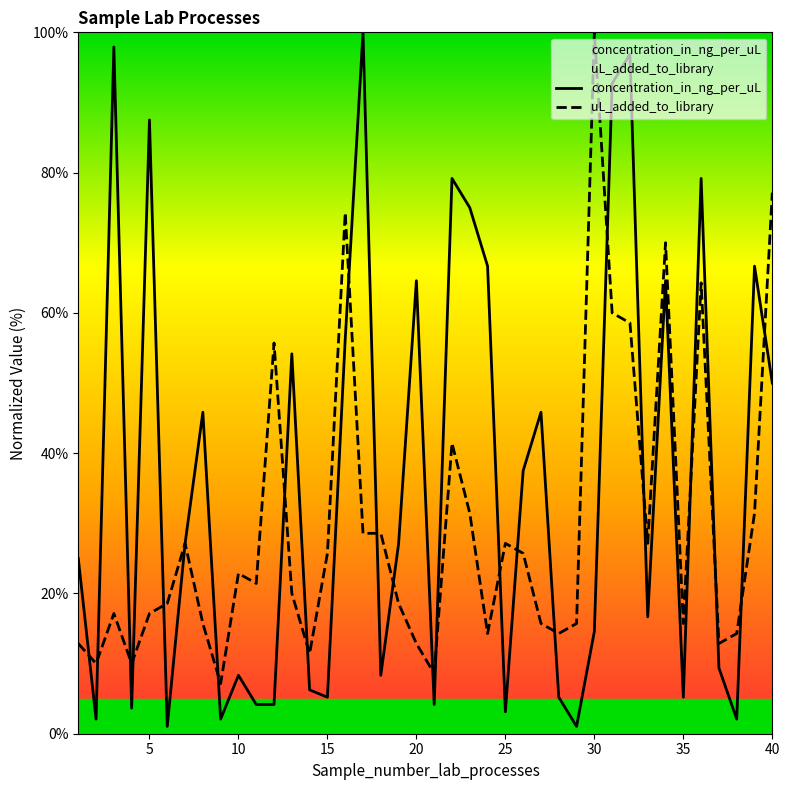

List the series in order of their overall mean, highest first.

concentration_in_ng_per_uL, uL_added_to_library